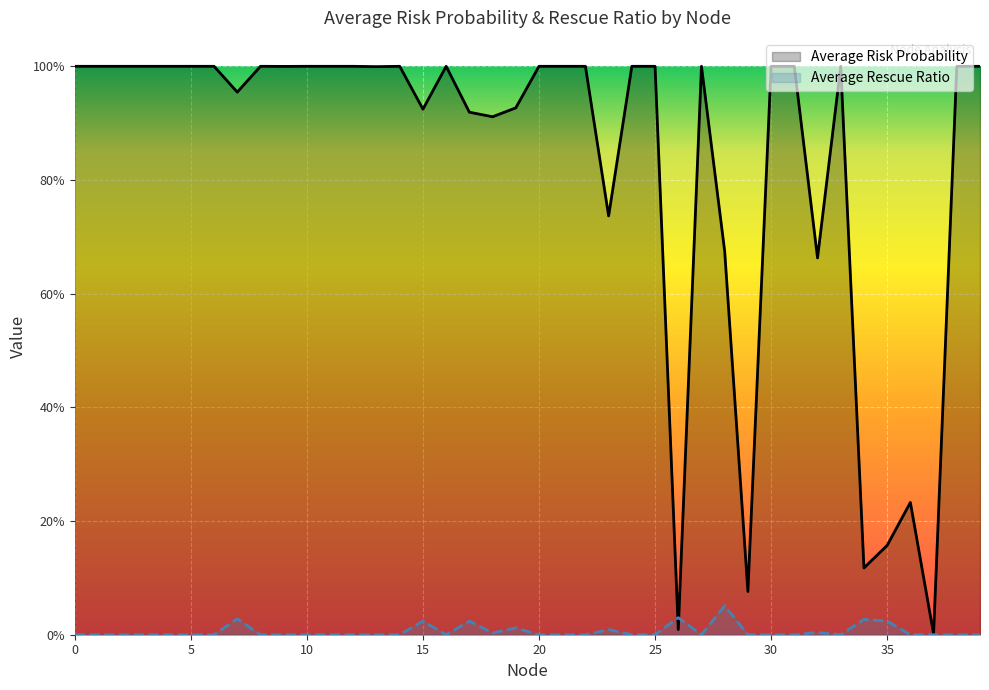

True or false: Average Risk Probability and Average Rescue Ratio cross at least once.

True